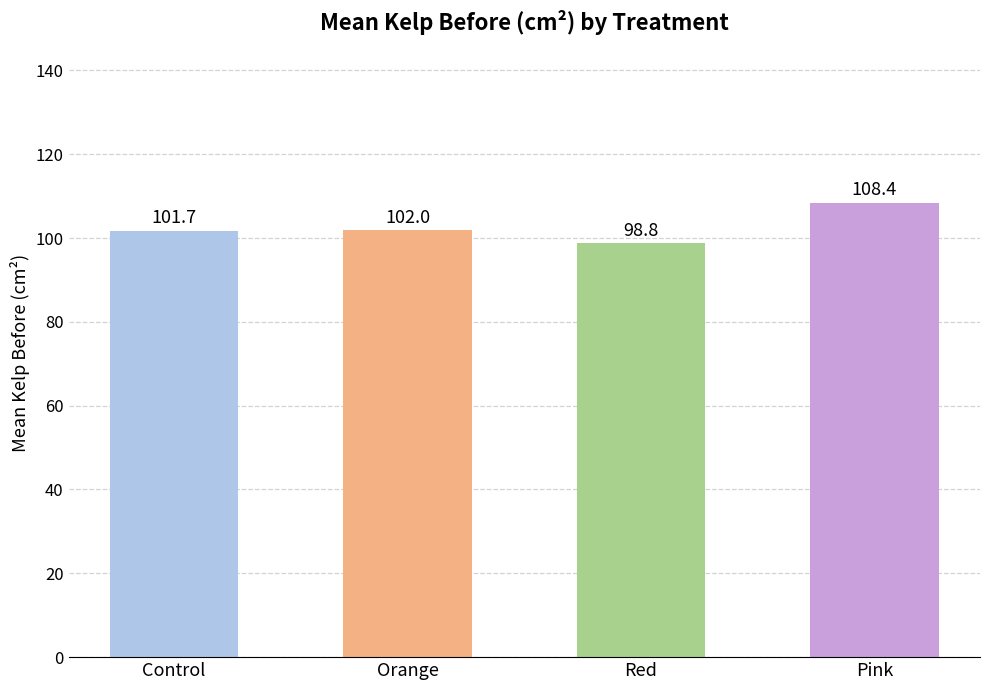

What is the change in value from Orange to Red?

-3.2